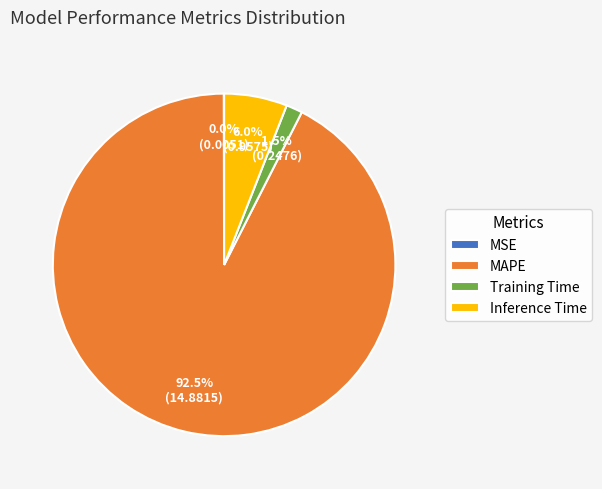

Is the sum of Training Time and Inference Time greater than half?

No